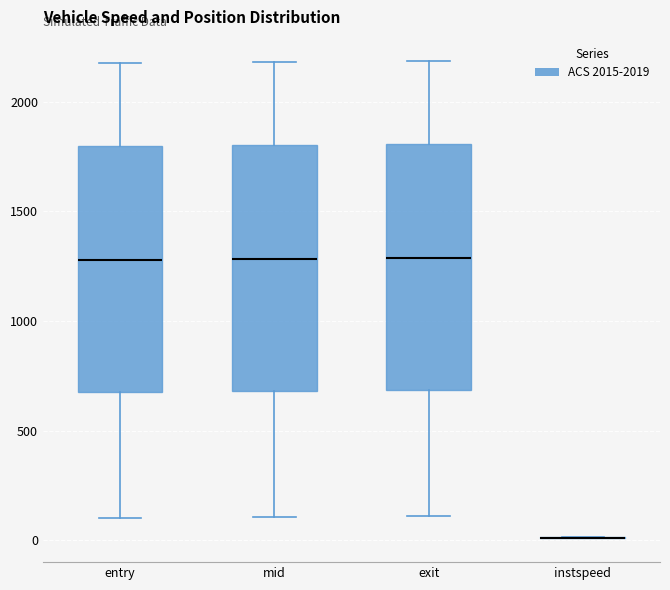

Reading left to right, read every box against the y-axis: the position of its median line, the range the box covers, and the ends of its whiskers. The values are not printed on the chart, so give them approximately, as read against the axis.

entry: median 1300, box 700 to 1800, whiskers 100 to 2200
mid: median 1300, box 700 to 1800, whiskers 100 to 2200
exit: median 1300, box 700 to 1800, whiskers 100 to 2200
instspeed: box collapsed to a line at 0, whiskers 0 to 0